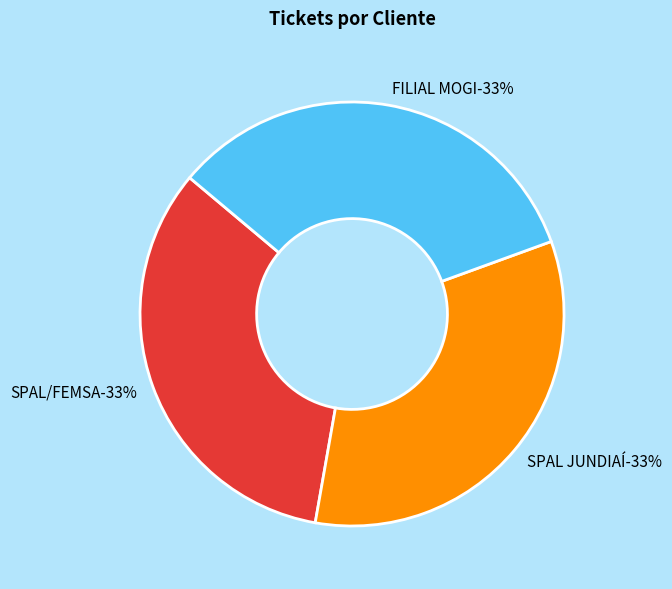

Which category has the smallest portion of the pie?

SPAL/FEMSA